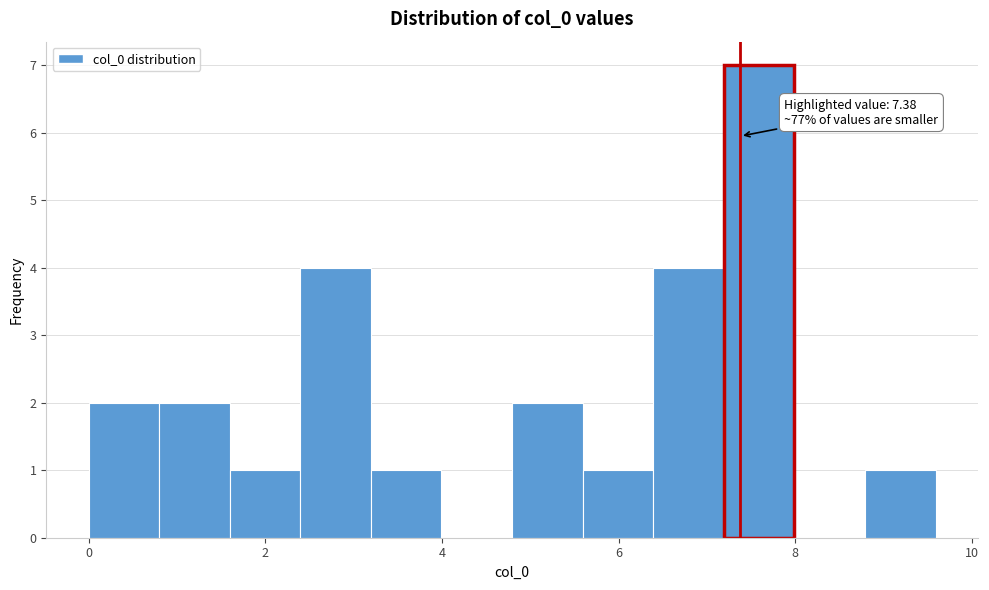

Around what value on the x-axis is the tallest bar? Give the approximate position of its centre, as read against the axis.

7.6